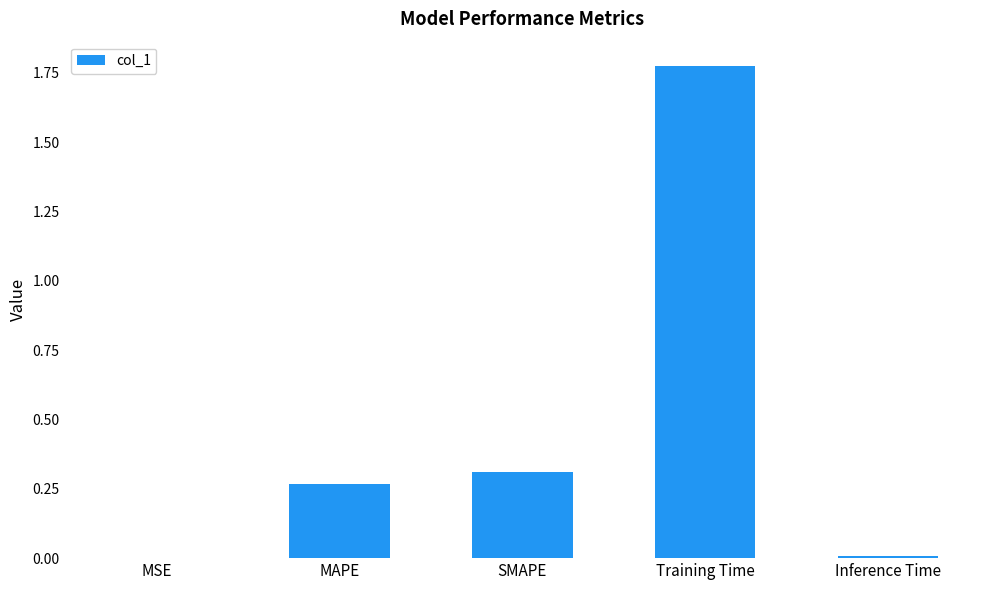

Between MAPE and MSE, which is larger?

MAPE